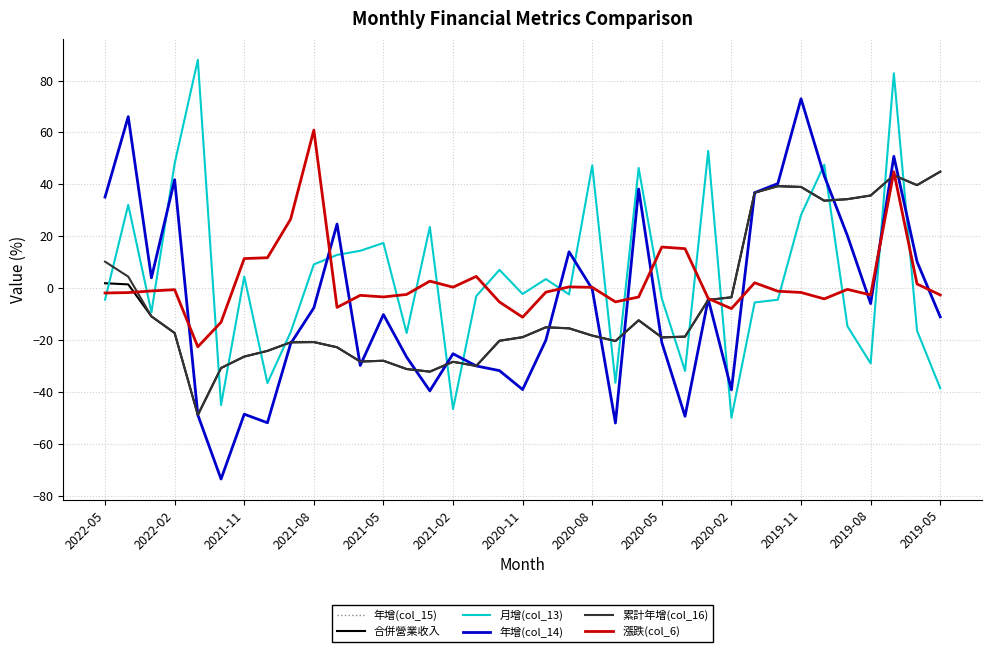

Does the chart display data point markers on the line(s)?

No